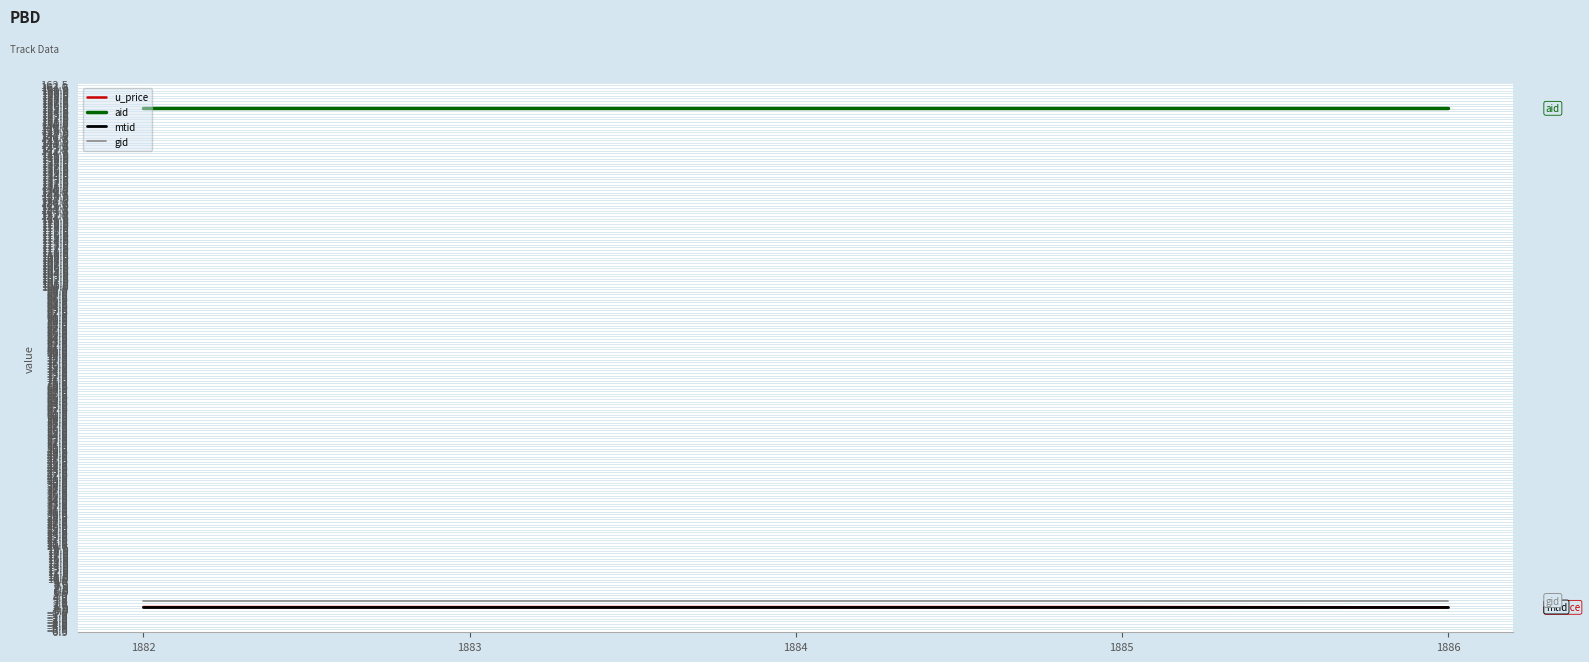

Count the number of data series in this chart.

4